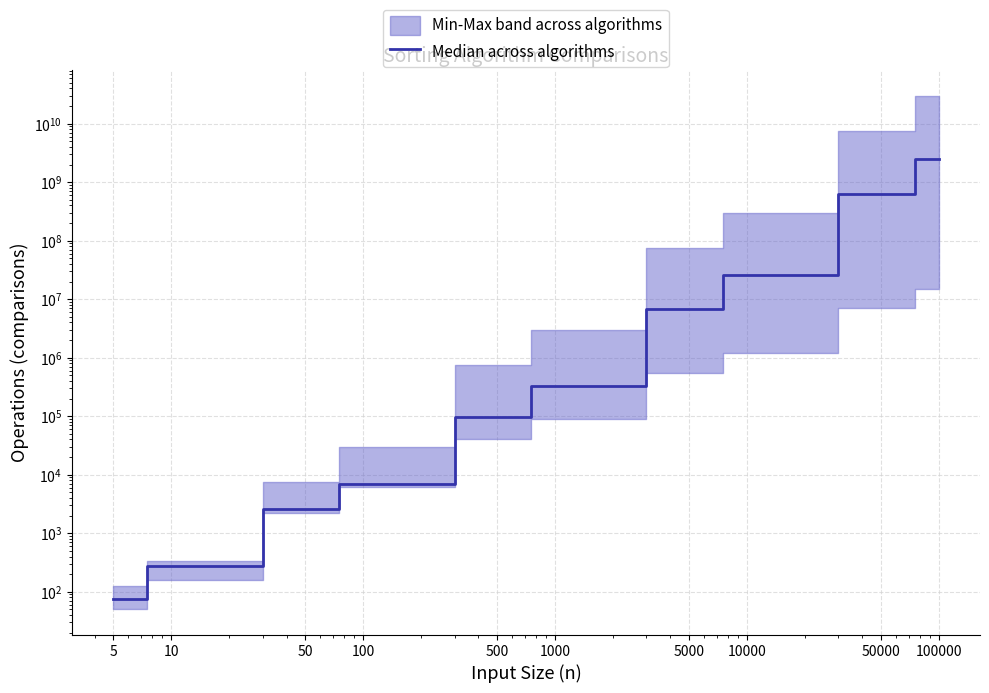

The chart shows a value of 375.0 at 10. True or false?

False